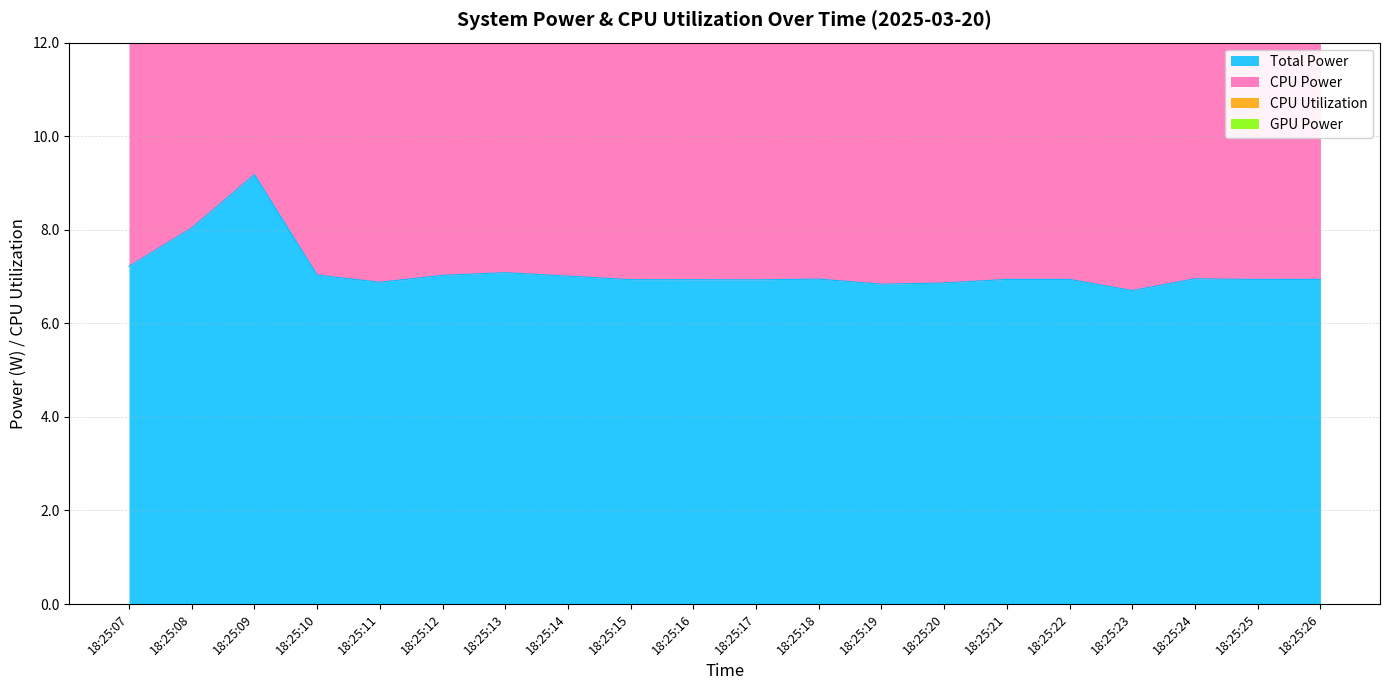

Which series has the largest total across all categories?

CPU Power